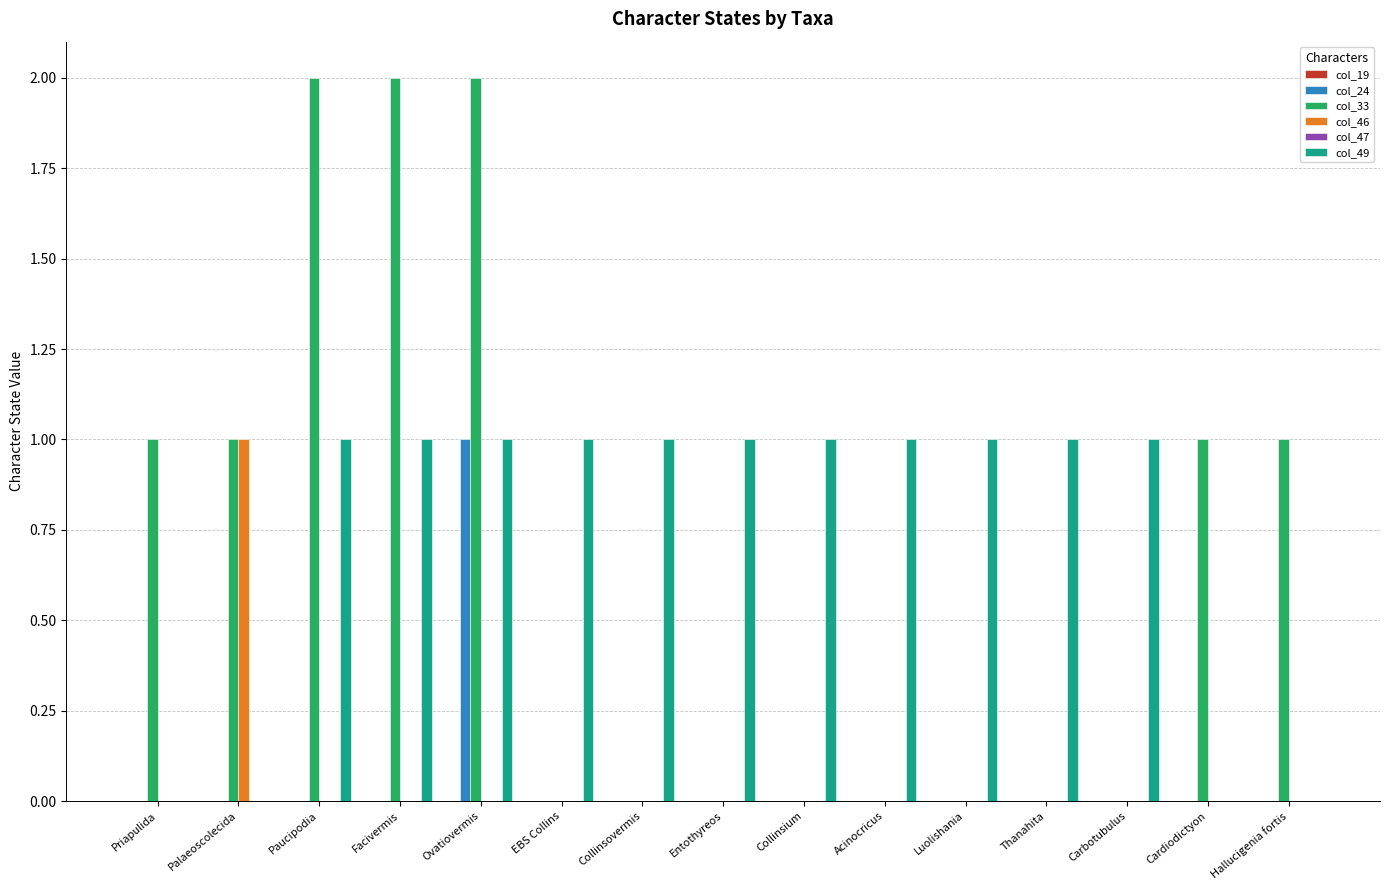

Is it true that col_49 equals 2 at Ovatiovermis?

False